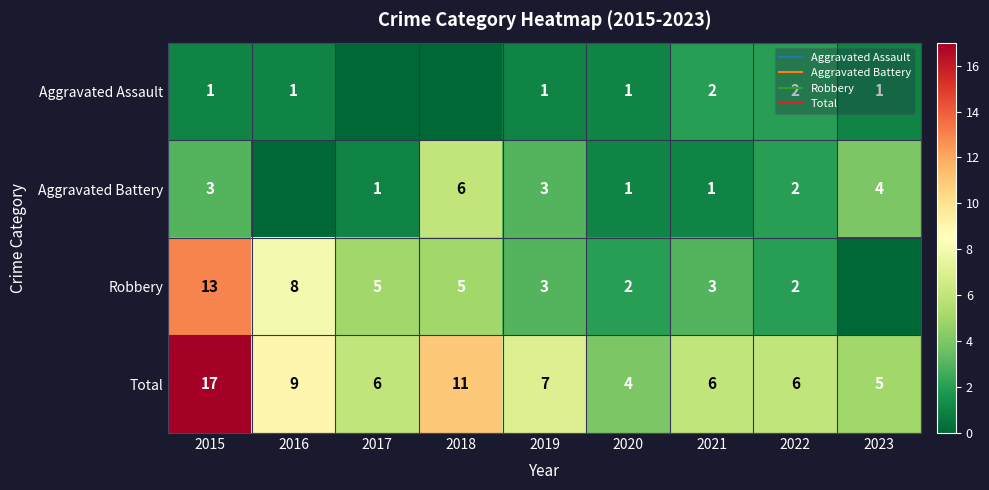

Count the Aggravated Assault values in the range 1 to 2.

7